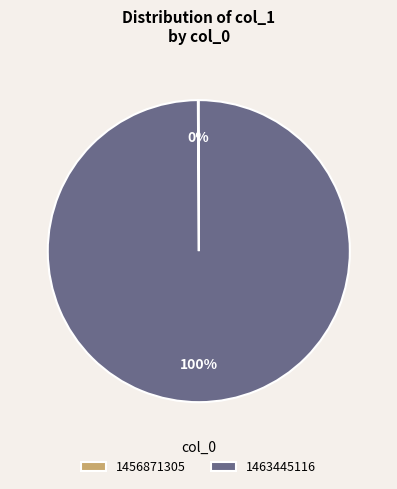

Which category has the biggest portion of the pie?

1463445116